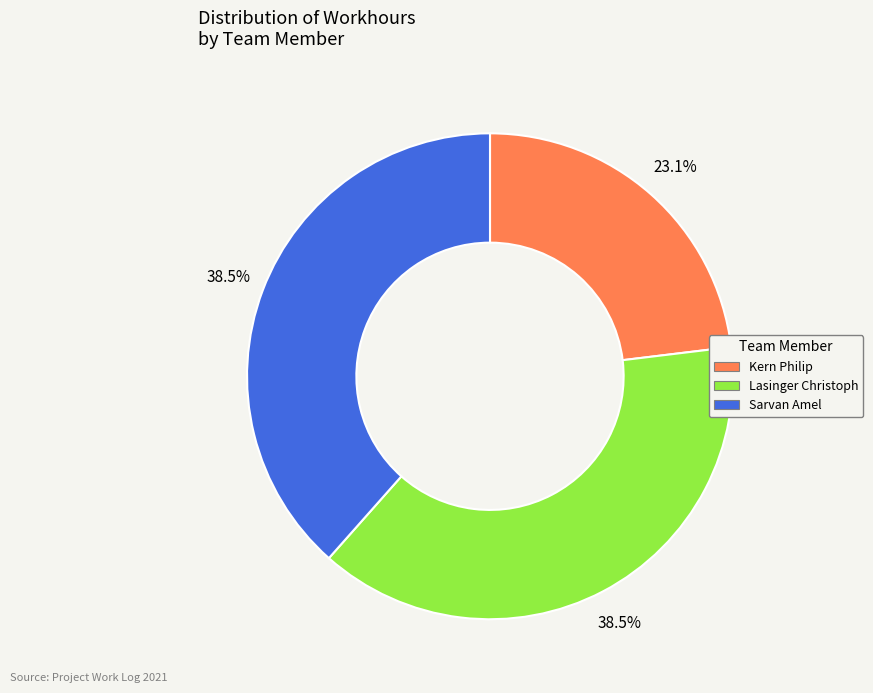

How many segments does this pie chart have?

3